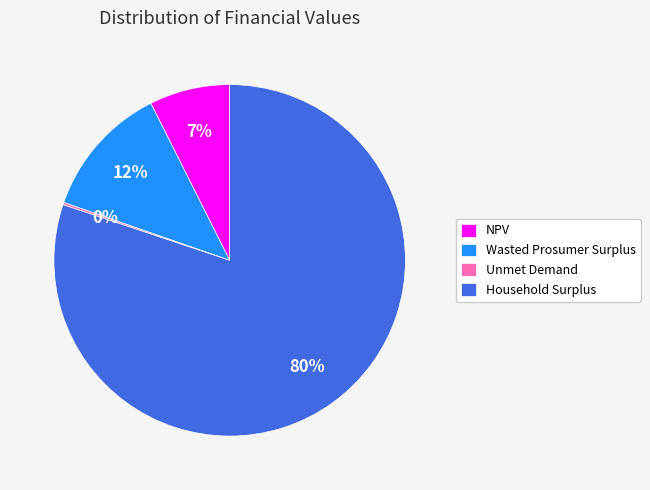

Which category has the biggest portion of the pie?

Household Surplus